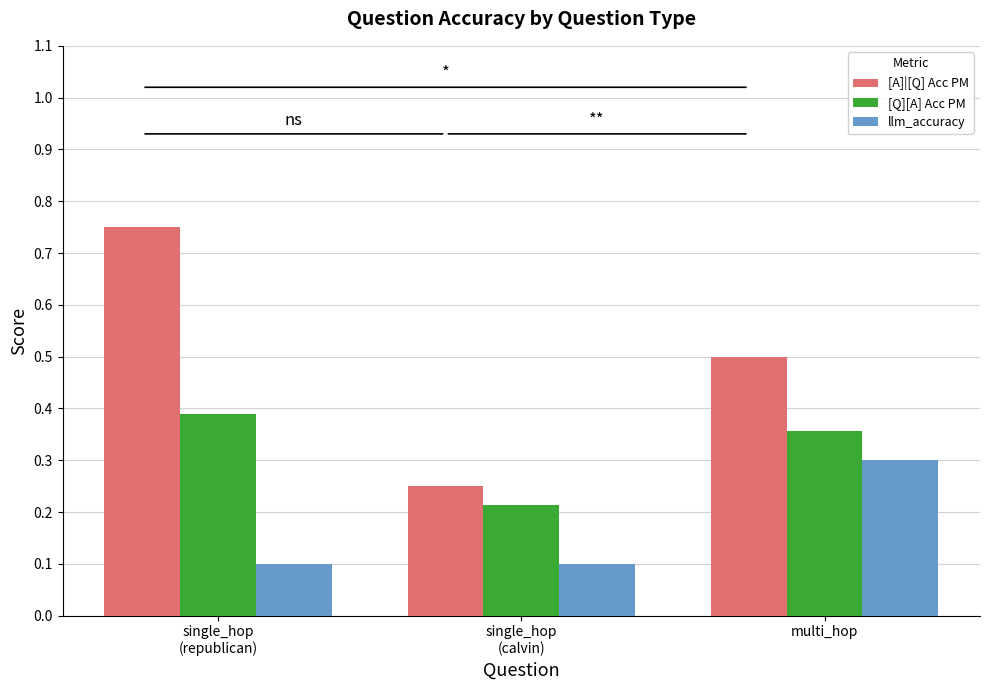

True or false: llm_accuracy has a value of 0.5 at multi_hop.

False